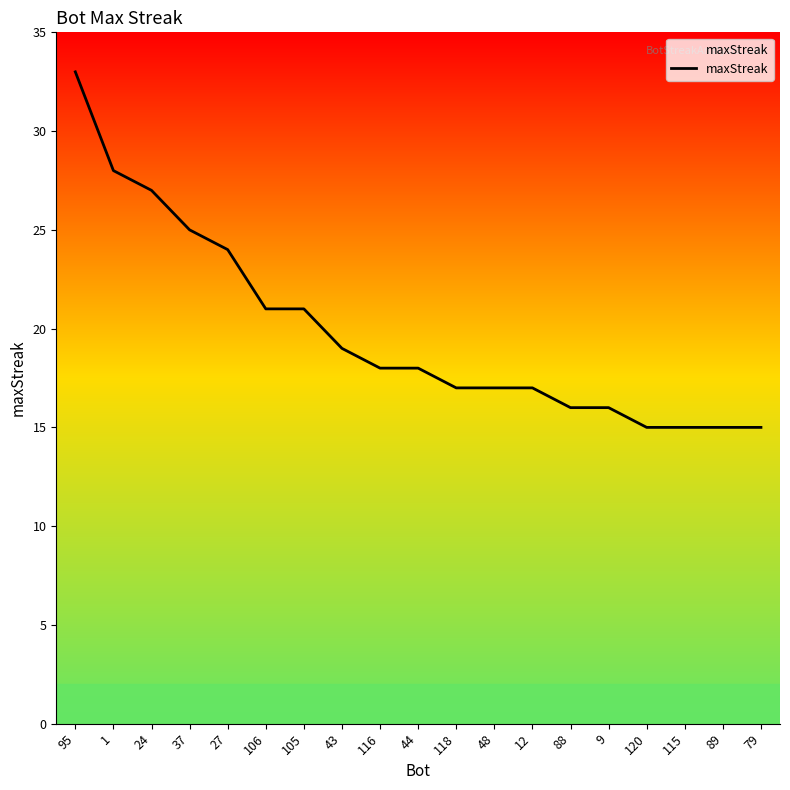

What position from the left is 95?

1